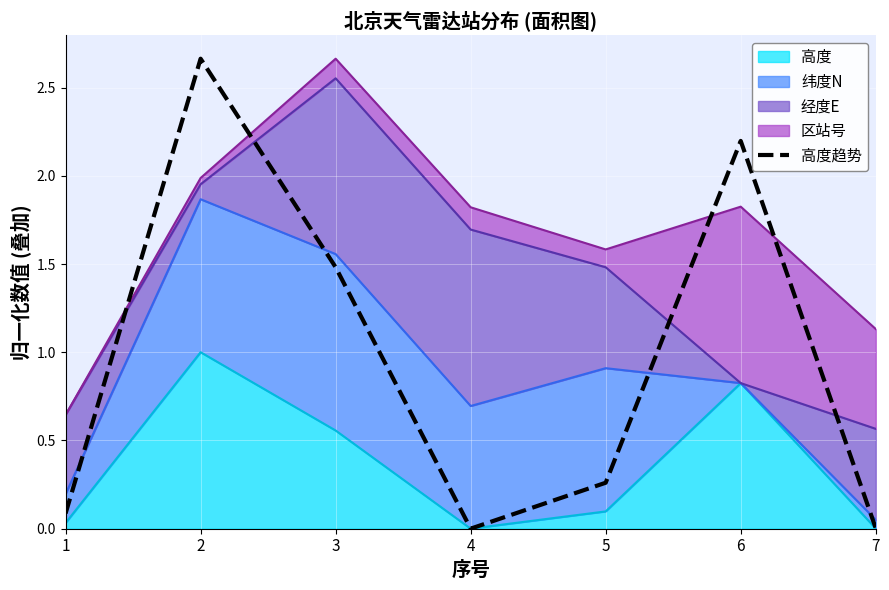

The chart shows a value of 0.9 at 4. True or false?

False